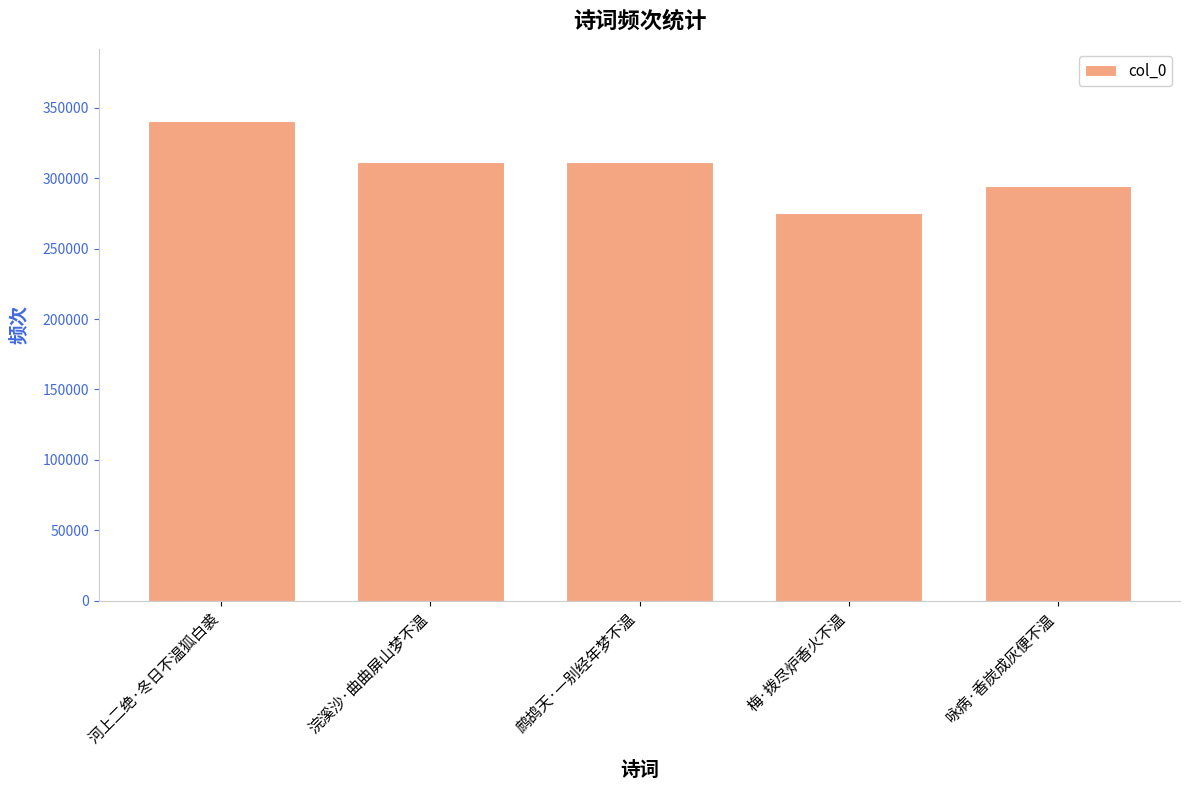

What is the value of the 4th bar from the left?

275282